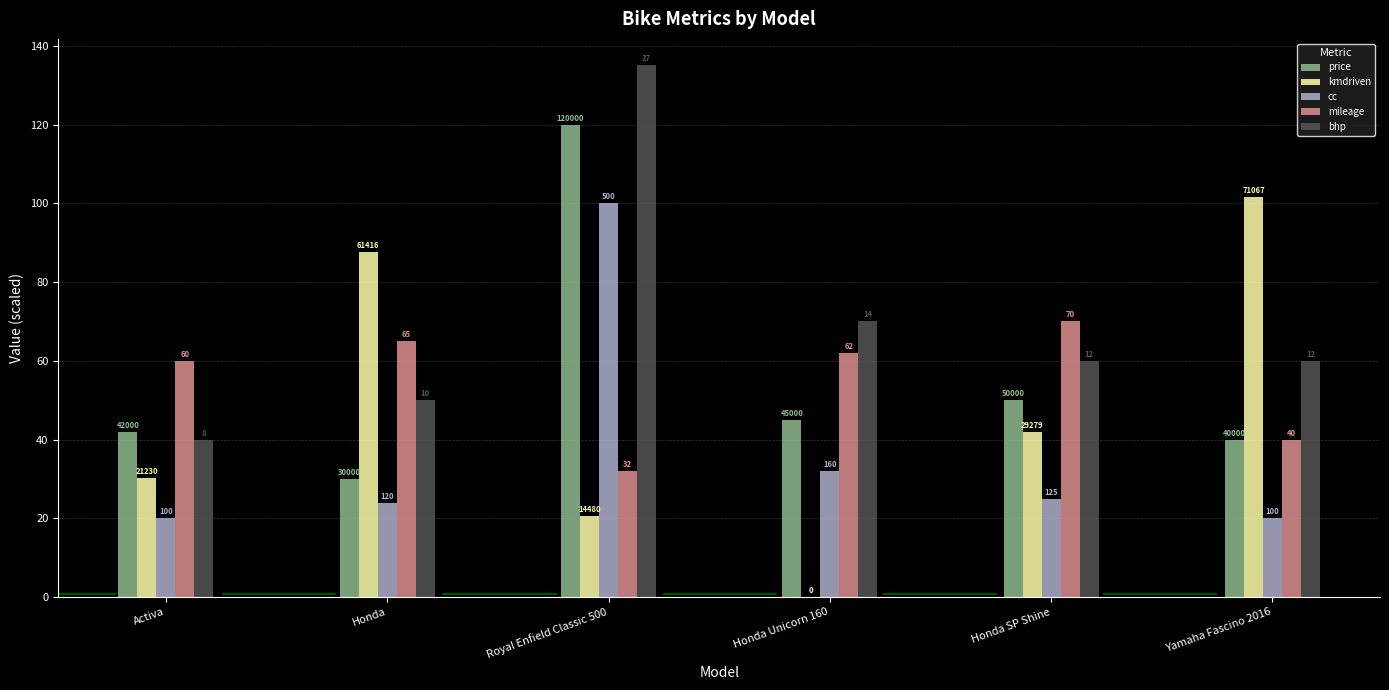

What value does the cc series have at Honda SP Shine?

25.0